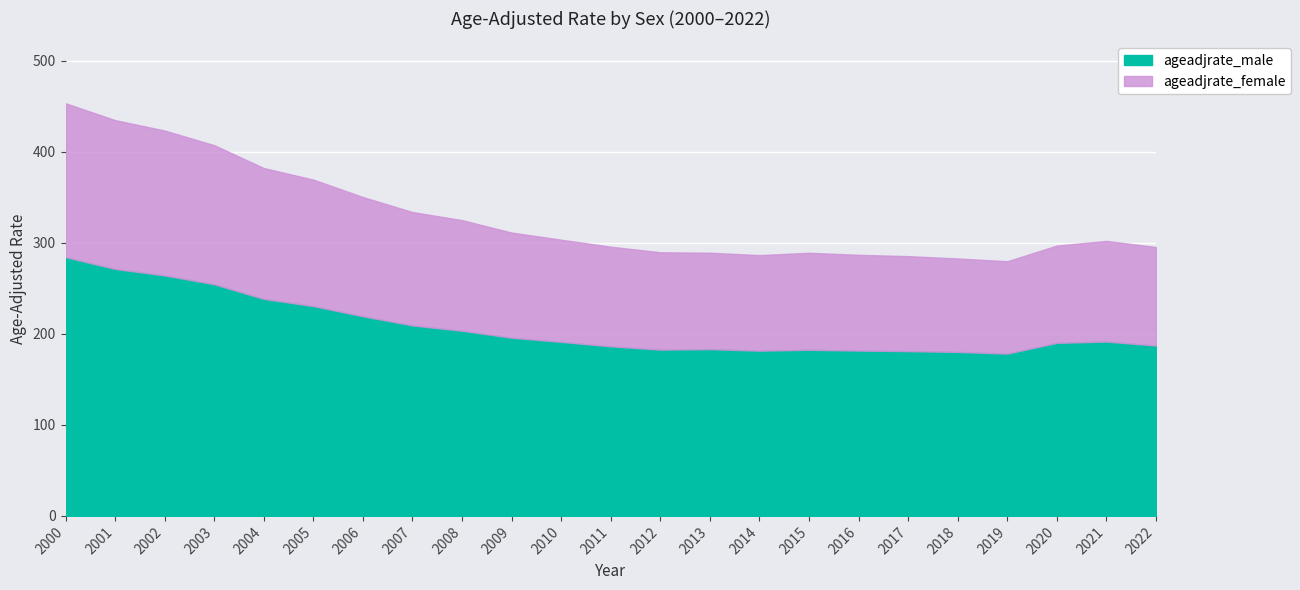

Rank the series by their average value, from highest to lowest.

ageadjrate_male, ageadjrate_female